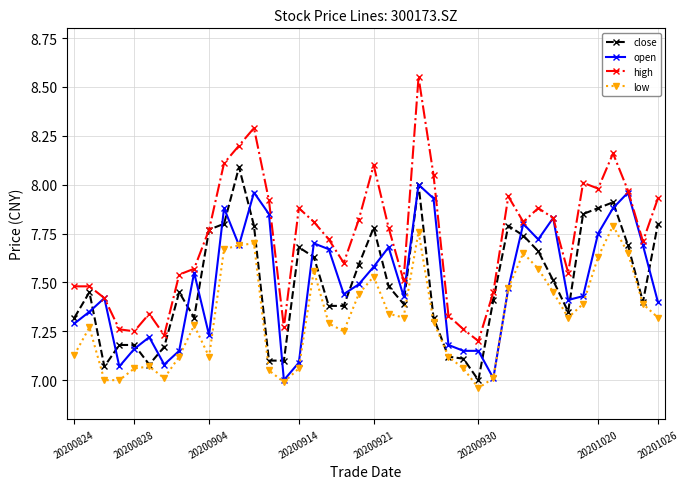

Which series has the largest range (max minus min)?

high